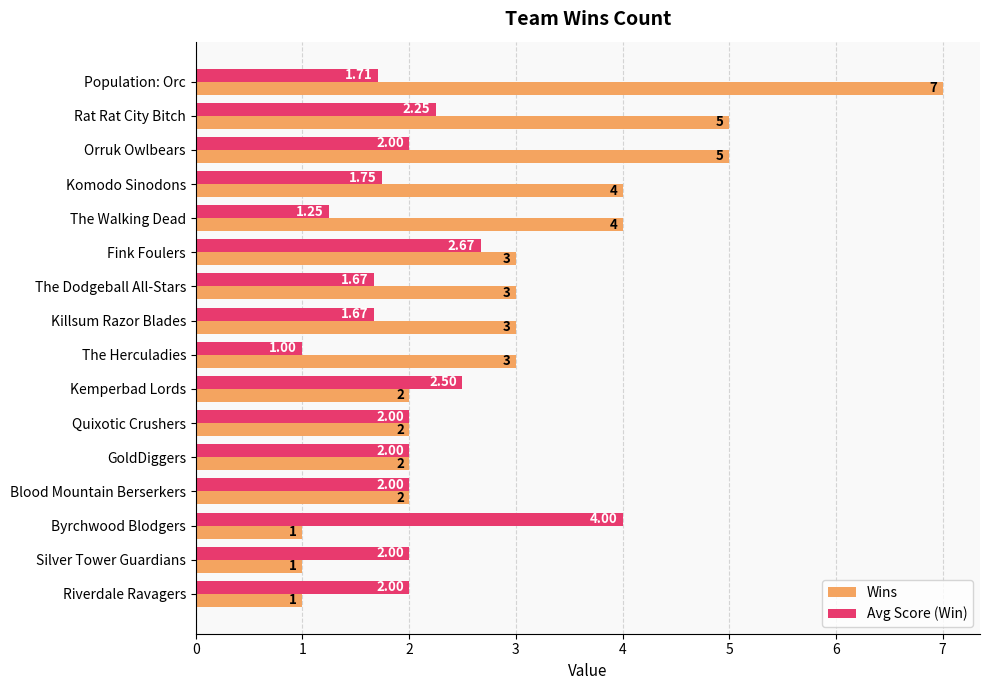

At which label does Wins reach its peak?

Population: Orc